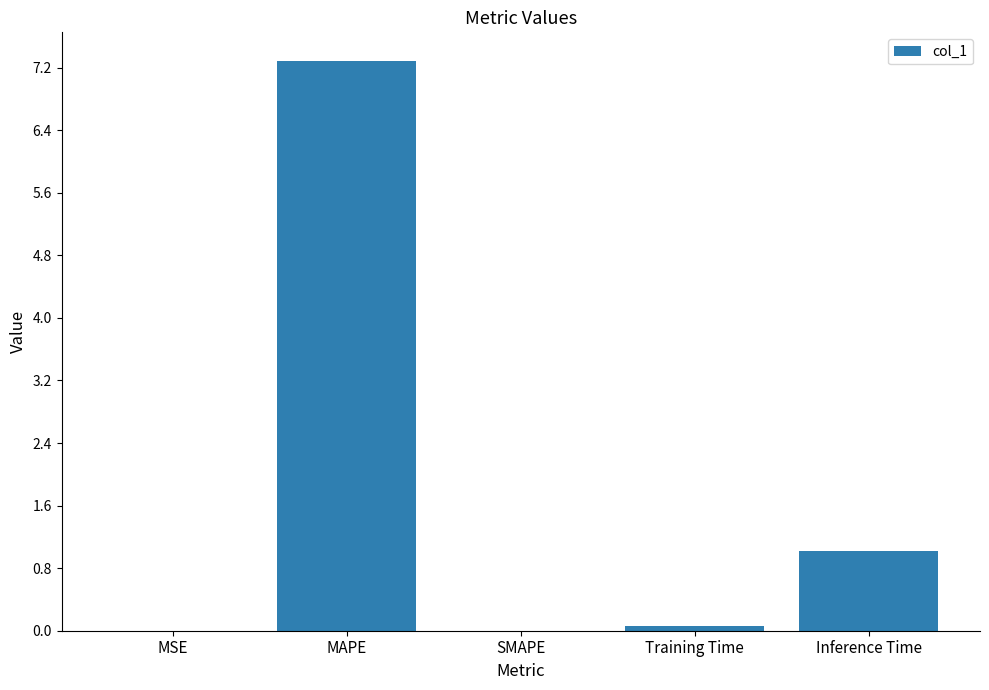

True or false: the data shows 7.3 at MAPE.

True